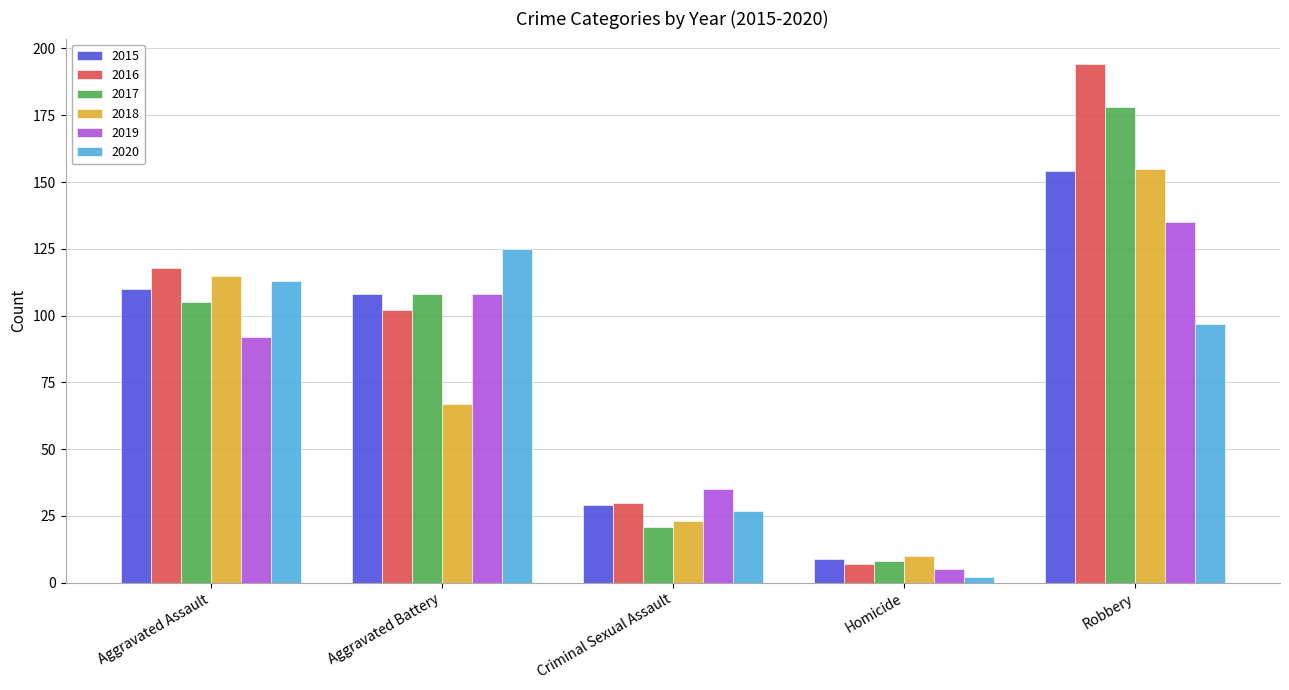

Are the bars horizontal?

No